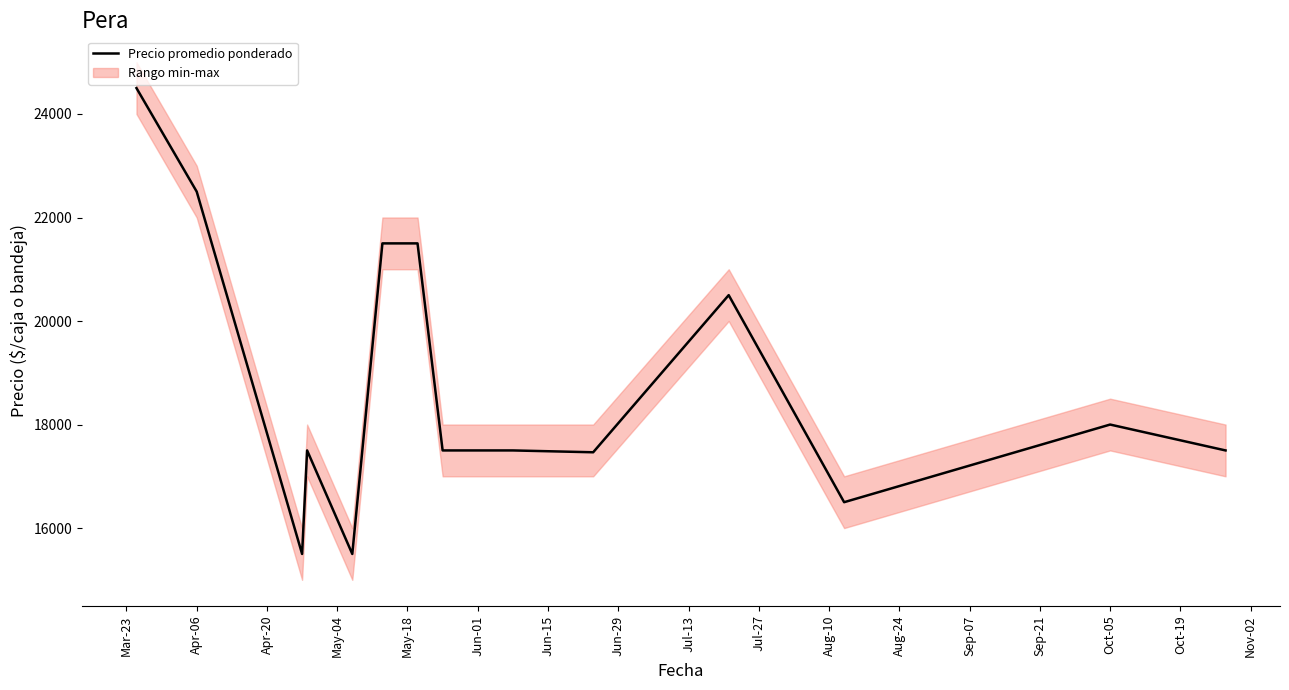

The value of Precio promedio ponderado at Apr-06 is 22500.0. True or false?

True